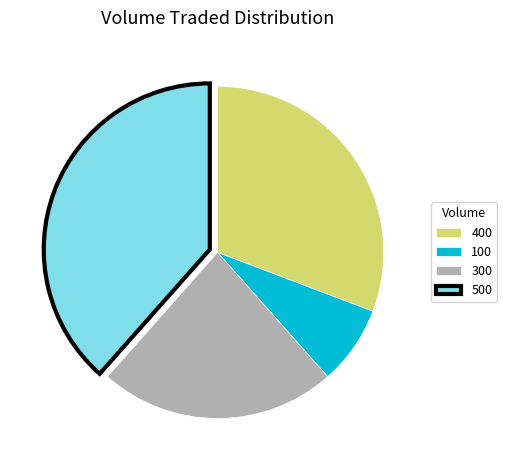

What is the largest slice in the pie chart?

500